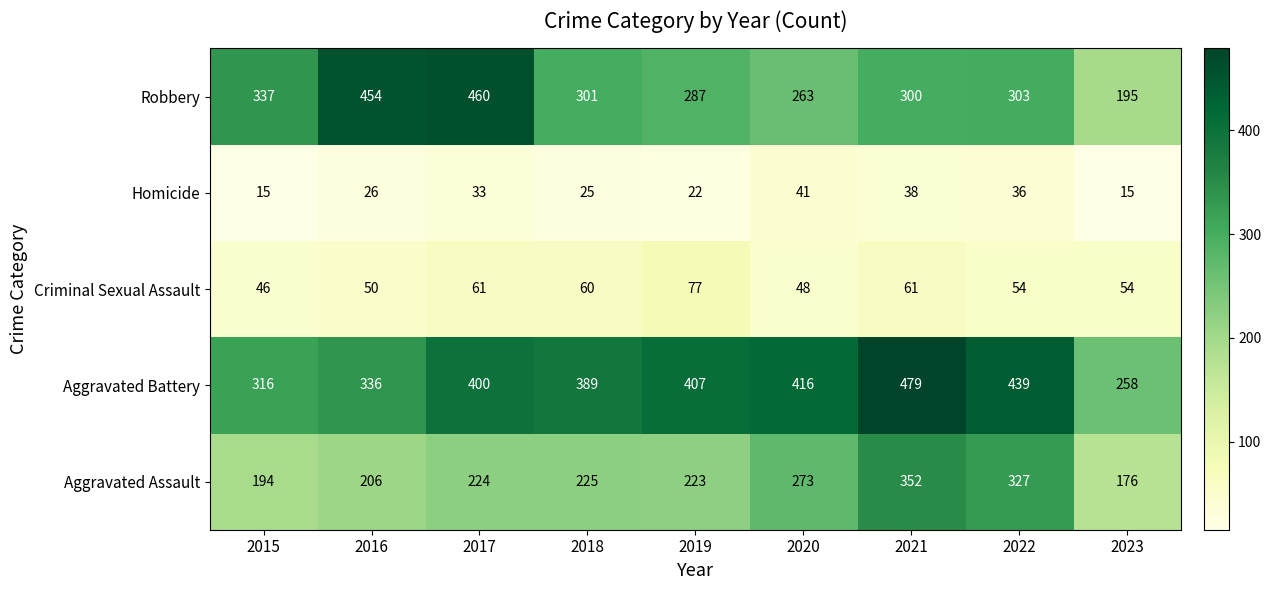

What is the sum of the Criminal Sexual Assault values at 2016 and 2015?

96